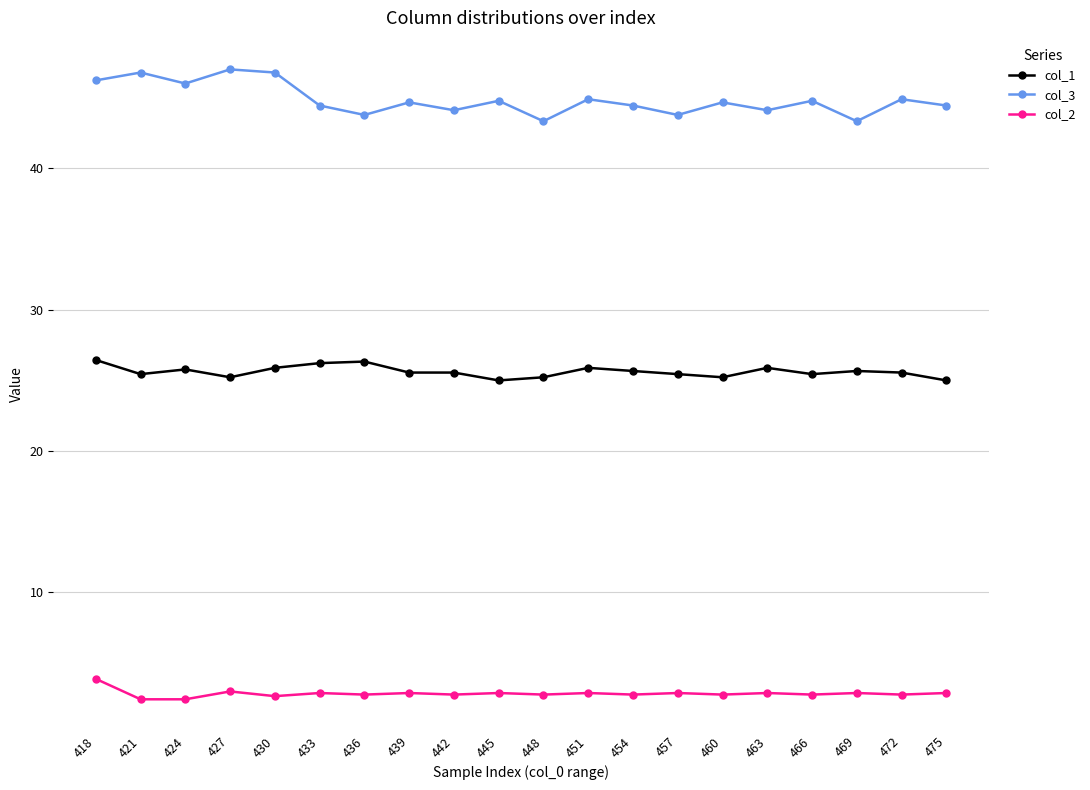

True or false: col_1 and col_2 cross at least once.

False